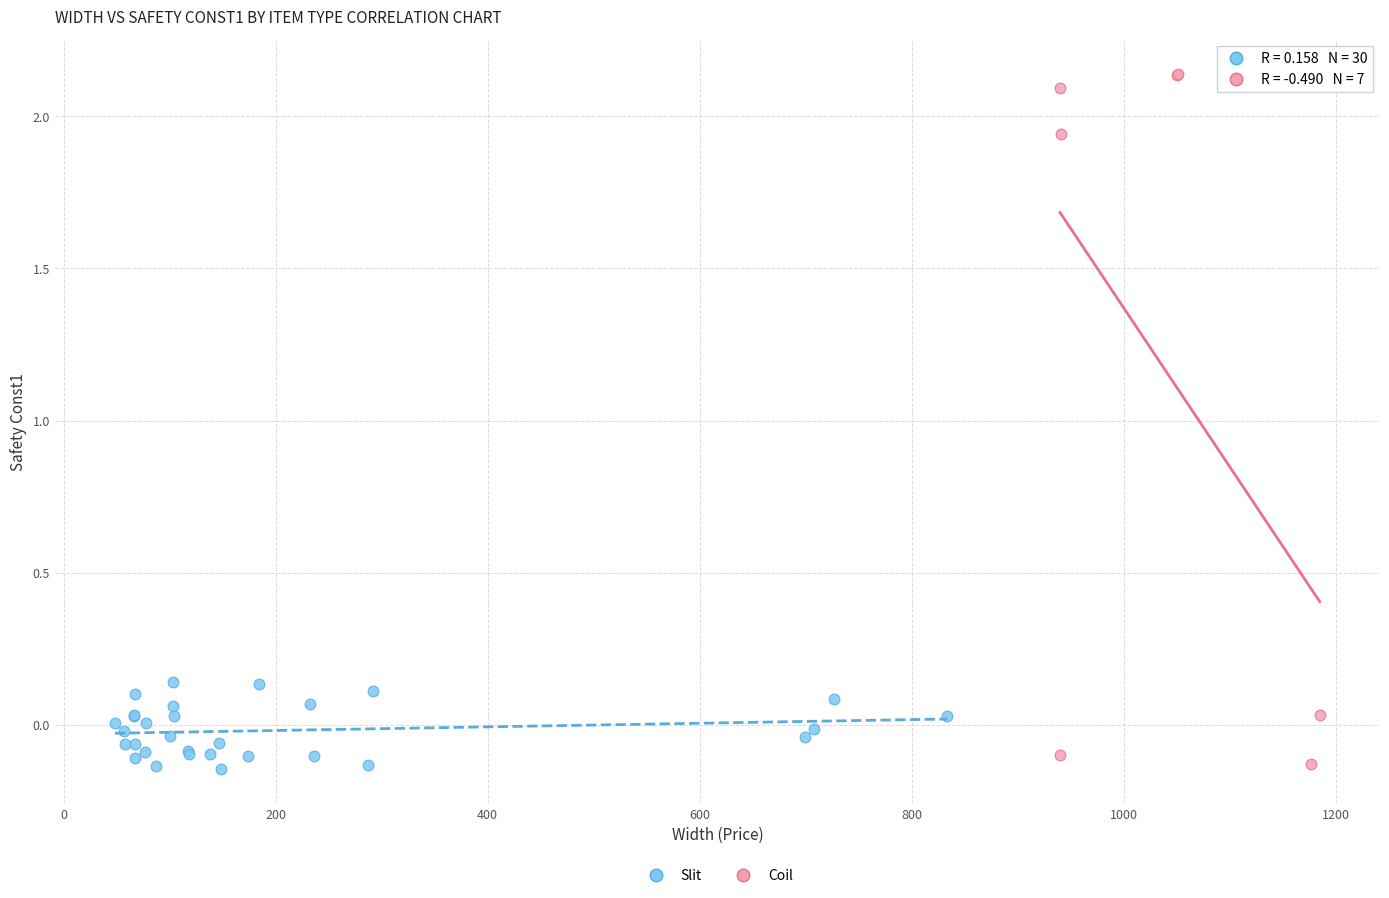

Which series reaches the maximum Y coordinate?

Coil